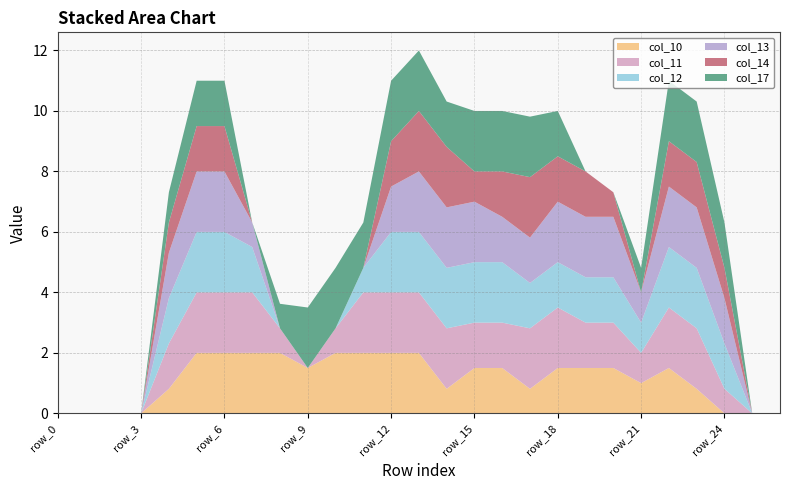

Reading left to right, extract all data points from this chart.

col_10: 0.0	0.0	0.0	0.0	0.8	2.0	2.0	2.0	2.0	1.5	2.0	2.0	2.0	2.0	0.8	1.5	1.5	0.8	1.5	1.5	1.5	1.0	1.5	0.8	0.0	0.0	0.0
col_11: 0.0	0.0	0.0	0.0	1.5	2.0	2.0	2.0	0.8	0.0	0.8	2.0	2.0	2.0	2.0	1.5	1.5	2.0	2.0	1.5	1.5	1.0	2.0	2.0	0.8	0.0	0.0
col_12: 0.0	0.0	0.0	0.0	1.5	2.0	2.0	1.5	0.0	0.0	0.0	0.8	2.0	2.0	2.0	2.0	2.0	1.5	1.5	1.5	1.5	1.0	2.0	2.0	1.5	0.0	0.0
col_13: 0.0	0.0	0.0	0.0	1.5	2.0	2.0	0.8	0.0	0.0	0.0	0.0	1.5	2.0	2.0	2.0	1.5	1.5	2.0	2.0	2.0	1.0	2.0	2.0	1.5	0.0	0.0
col_14: 0.0	0.0	0.0	0.0	1.0	1.5	1.5	0.0	0.0	0.0	0.0	0.0	1.5	2.0	2.0	1.0	1.5	2.0	1.5	1.5	0.8	0.0	1.5	1.5	1.0	0.0	0.0
col_17: 0.0	0.0	0.0	0.0	1.0	1.5	1.5	0.0	0.8	2.0	2.0	1.5	2.0	2.0	1.5	2.0	2.0	2.0	1.5	0.0	0.0	0.8	2.0	2.0	1.5	0.0	0.0